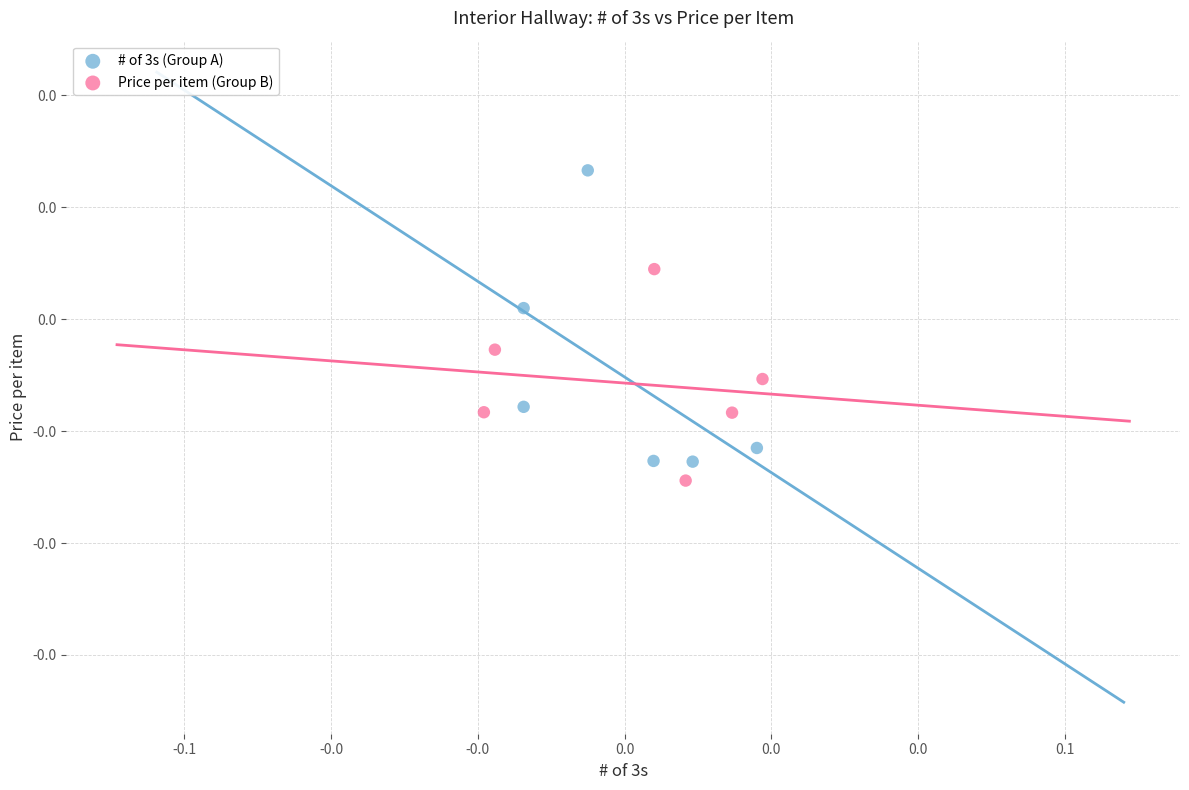

What are all the series names shown in the legend?

# of 3s (Group A), Price per item (Group B)